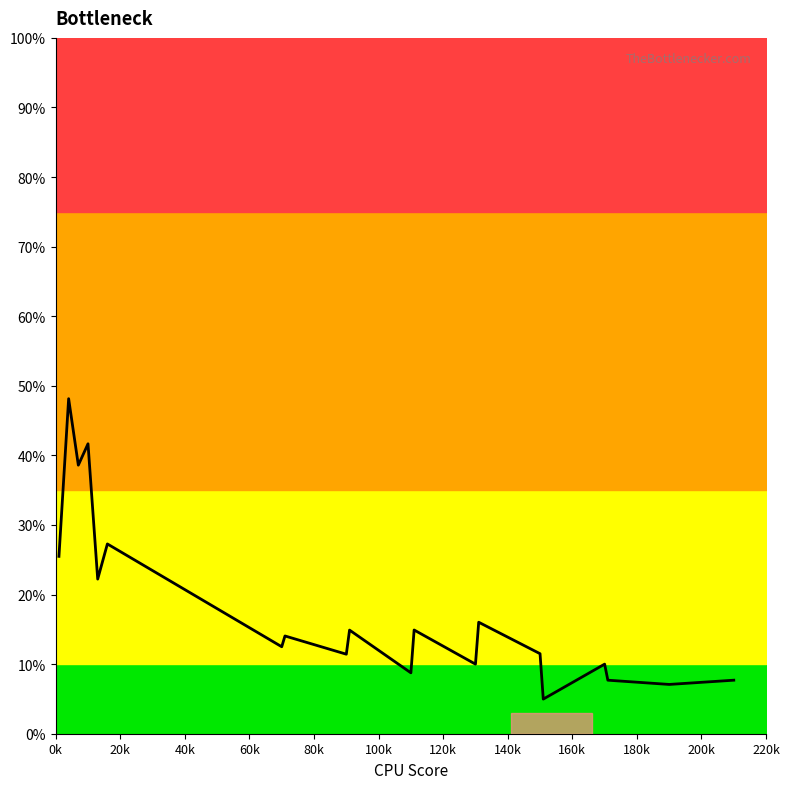

Count the number of data series in this chart.

1